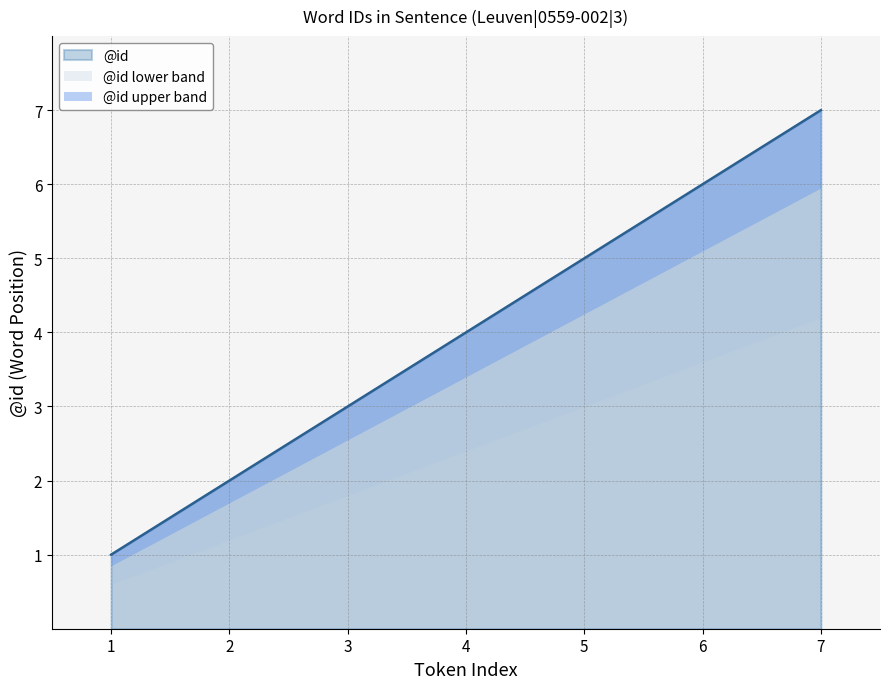

What is the change in value from 3 to 6?

+3